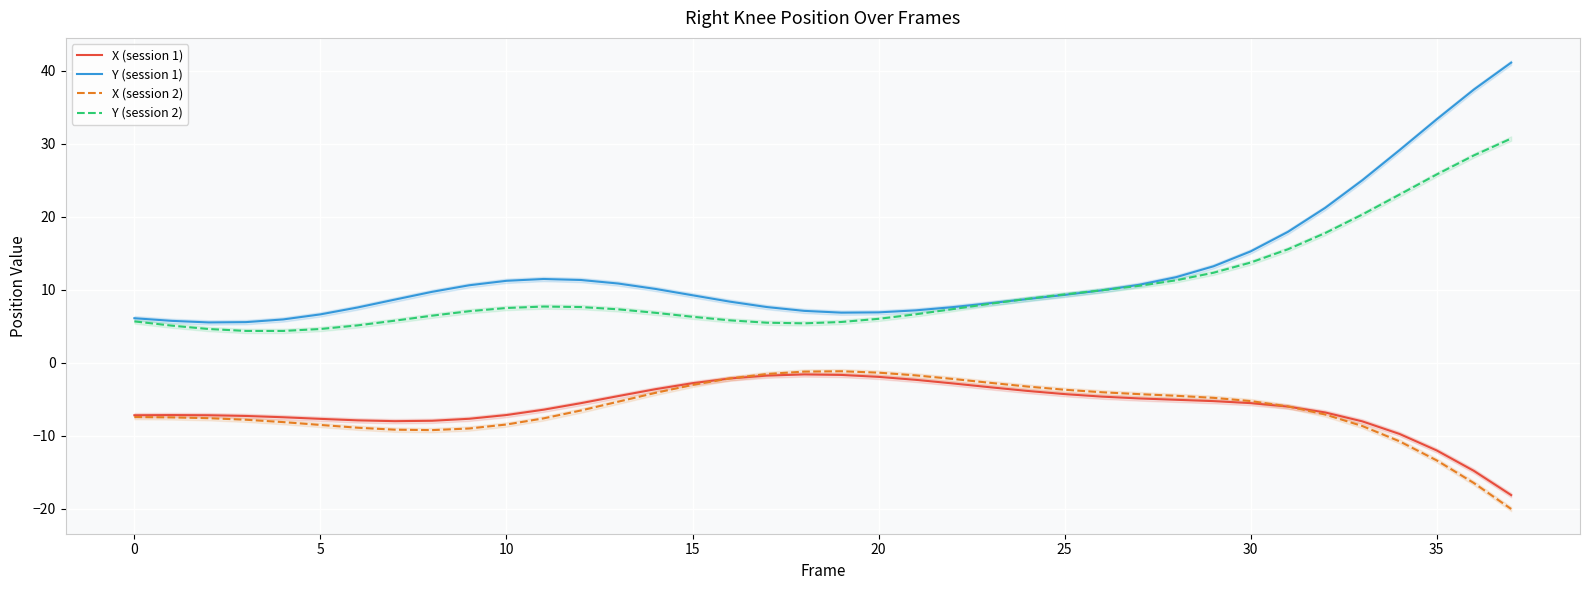

Which series has the largest range (max minus min)?

Y (session 1)